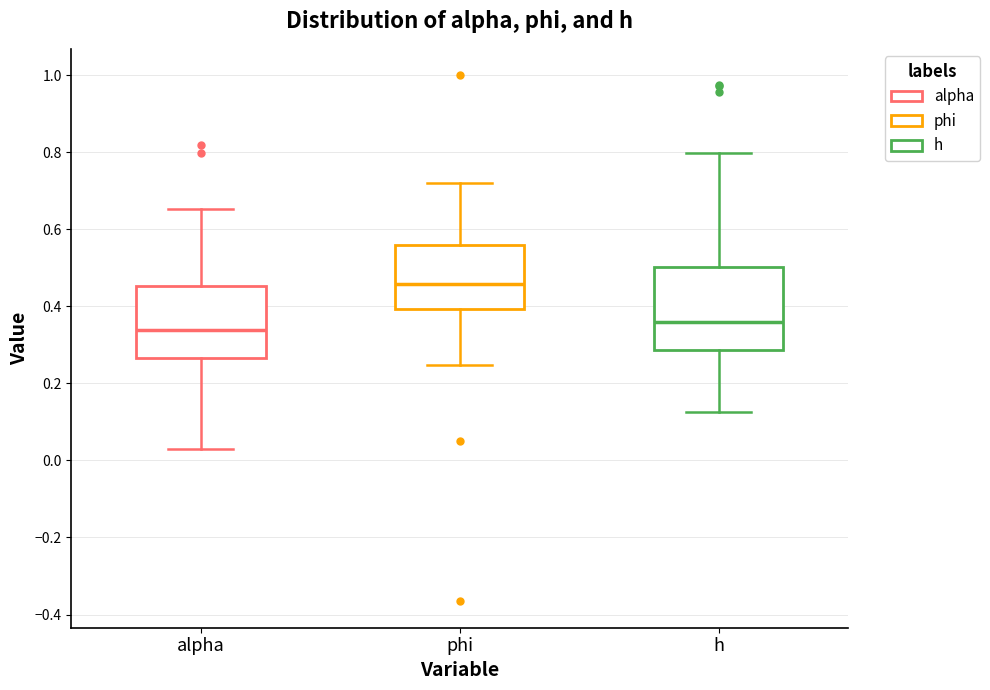

Comparing the boxes themselves (not the whiskers), which one is the tallest?

h